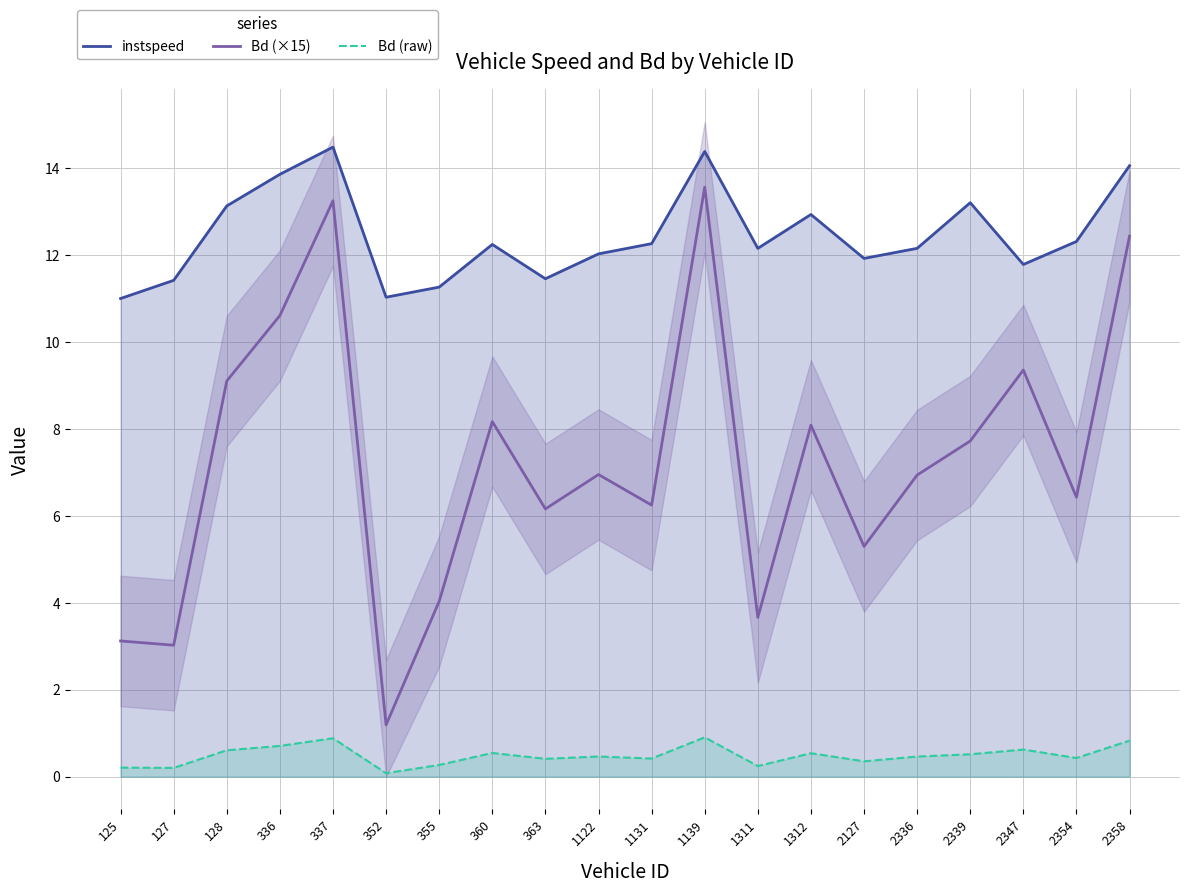

Reading left to right, what are all the values shown in this chart?

instspeed: 125=11.0	127=11.4	128=13.1	336=13.9	337=14.5	352=11.0	355=11.3	360=12.2	363=11.5	1122=12.0	1131=12.3	1139=14.4	1311=12.2	1312=12.9	2127=11.9	2336=12.2	2339=13.2	2347=11.8	2354=12.3	2358=14.1
Bd (×15): 125=3.1	127=3.0	128=9.1	336=10.6	337=13.2	352=1.2	355=4.0	360=8.2	363=6.2	1122=7.0	1131=6.2	1139=13.6	1311=3.7	1312=8.1	2127=5.3	2336=6.9	2339=7.7	2347=9.4	2354=6.4	2358=12.4
Bd (raw): 125=0.2	127=0.2	128=0.6	336=0.7	337=0.9	352=0.1	355=0.3	360=0.5	363=0.4	1122=0.5	1131=0.4	1139=0.9	1311=0.2	1312=0.5	2127=0.4	2336=0.5	2339=0.5	2347=0.6	2354=0.4	2358=0.8